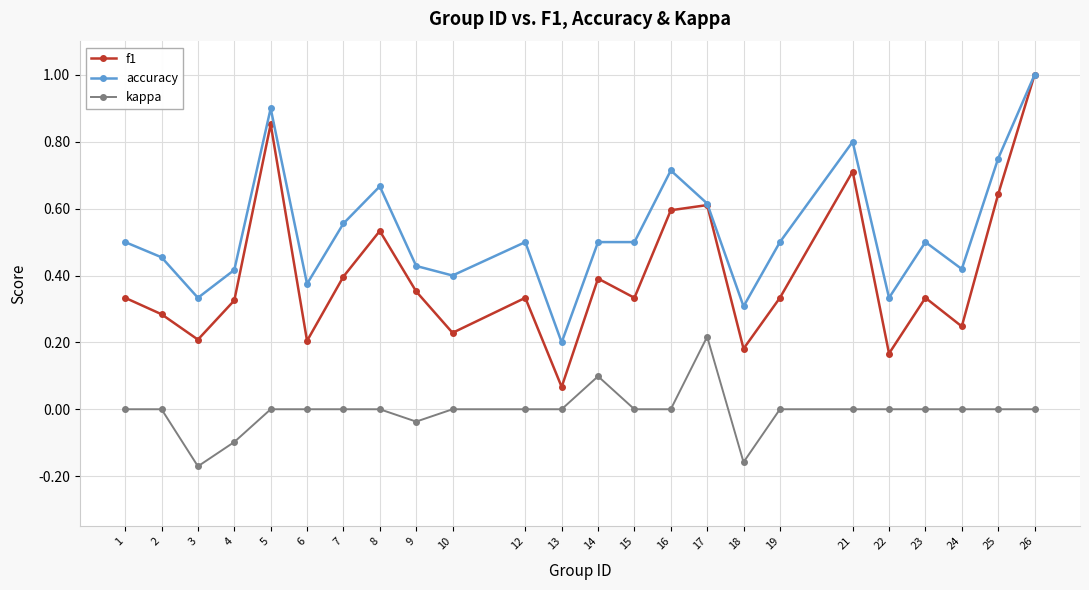

At how many categories does at least one series exceed 0?

24